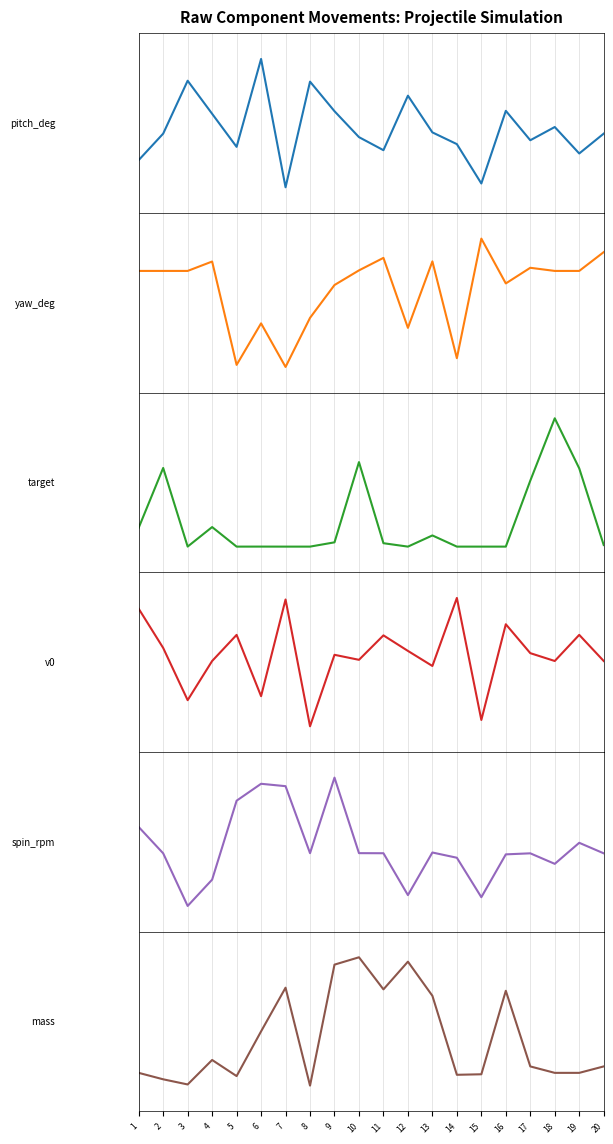

Where do mass and spin_rpm first cross each other?

2 and 3